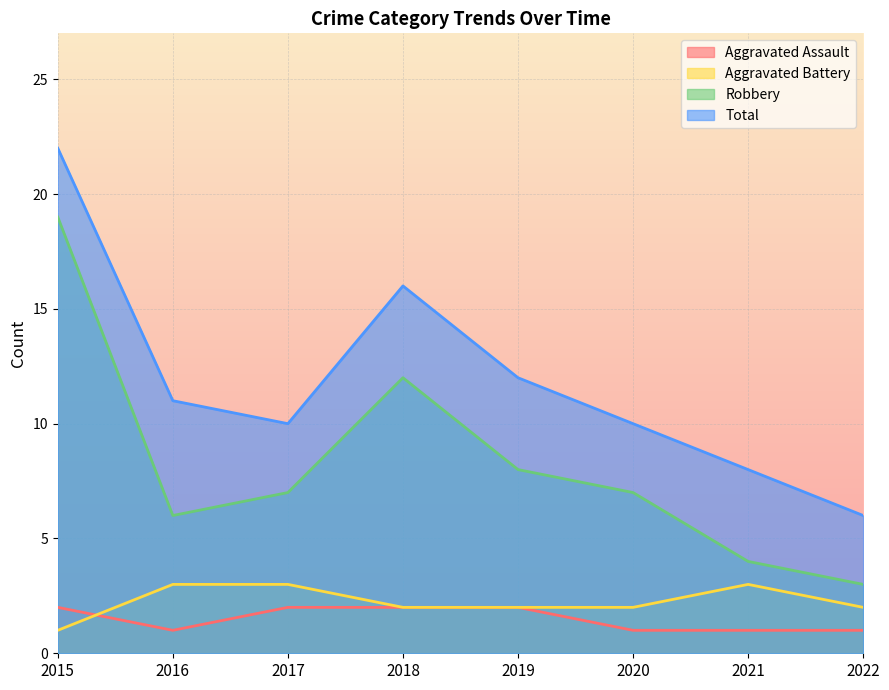

Reading right to left, extract all data points from this chart.

Aggravated Assault: 1	1	1	2	2	2	1	2
Aggravated Battery: 2	3	2	2	2	3	3	1
Robbery: 3	4	7	8	12	7	6	19
Total: 6	8	10	12	16	10	11	22